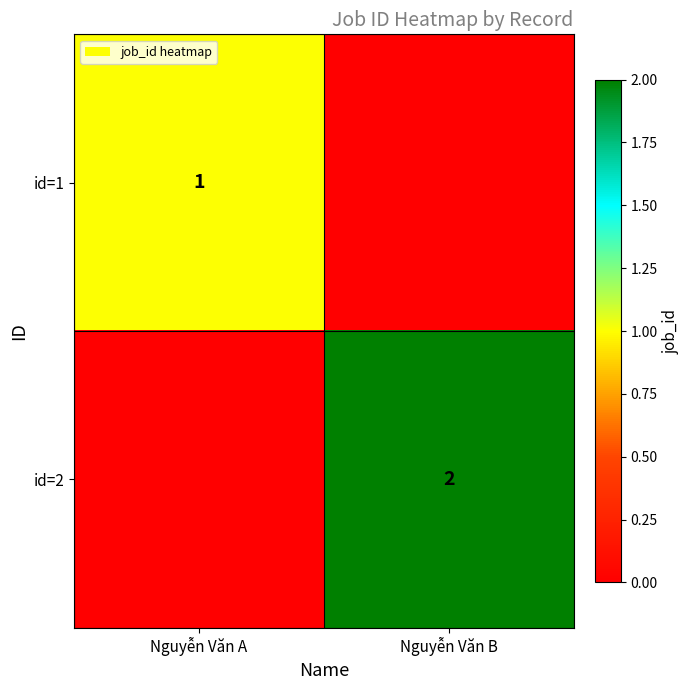

At which category is the sum across all series the highest?

Nguyễn Văn B